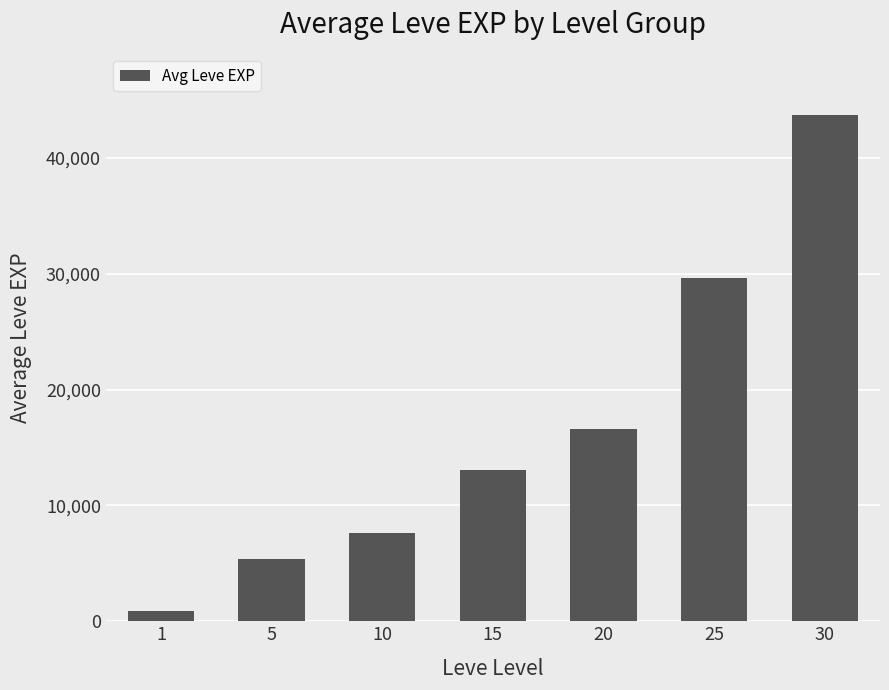

True or false: the data shows 23405 at 30.

False